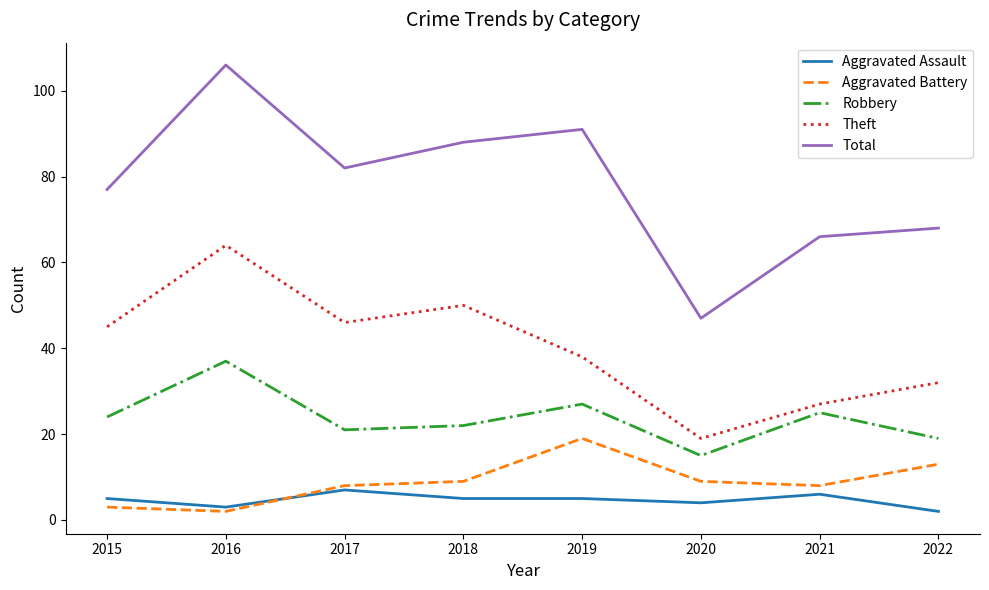

What is the maximum value shown in the chart?

106